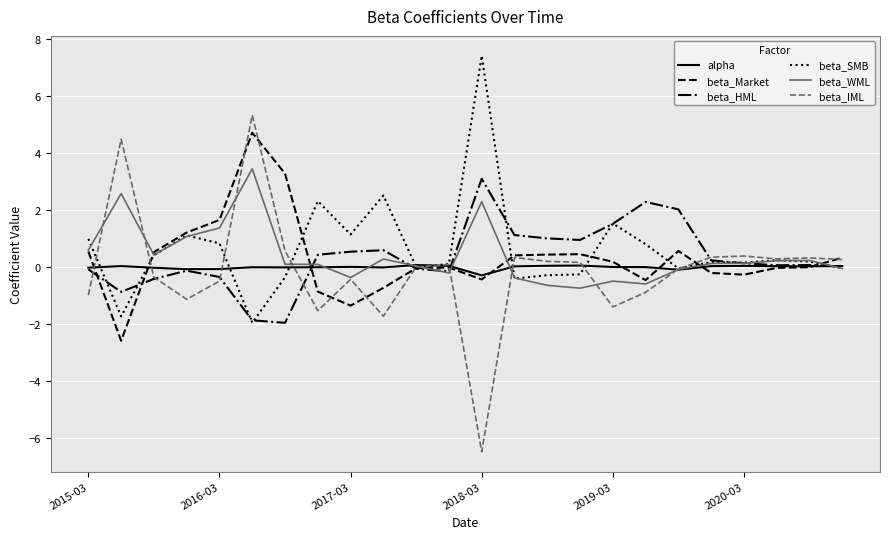

Which series has the widest spread of values?

beta_IML